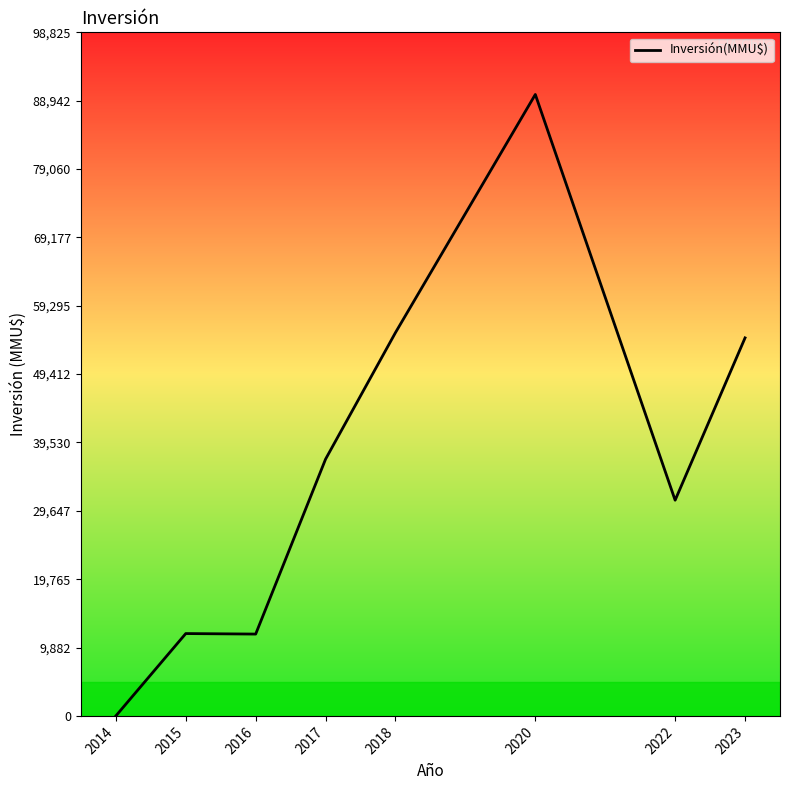

True or false: there are more than 0 points higher than both neighbors.

True